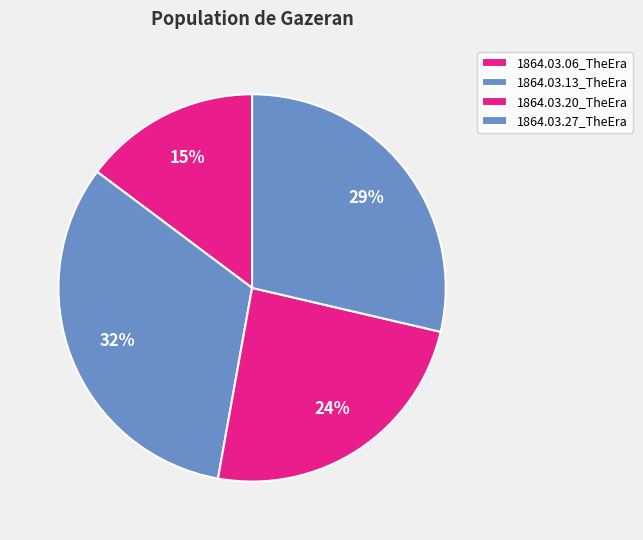

How many slices are in this pie chart?

4